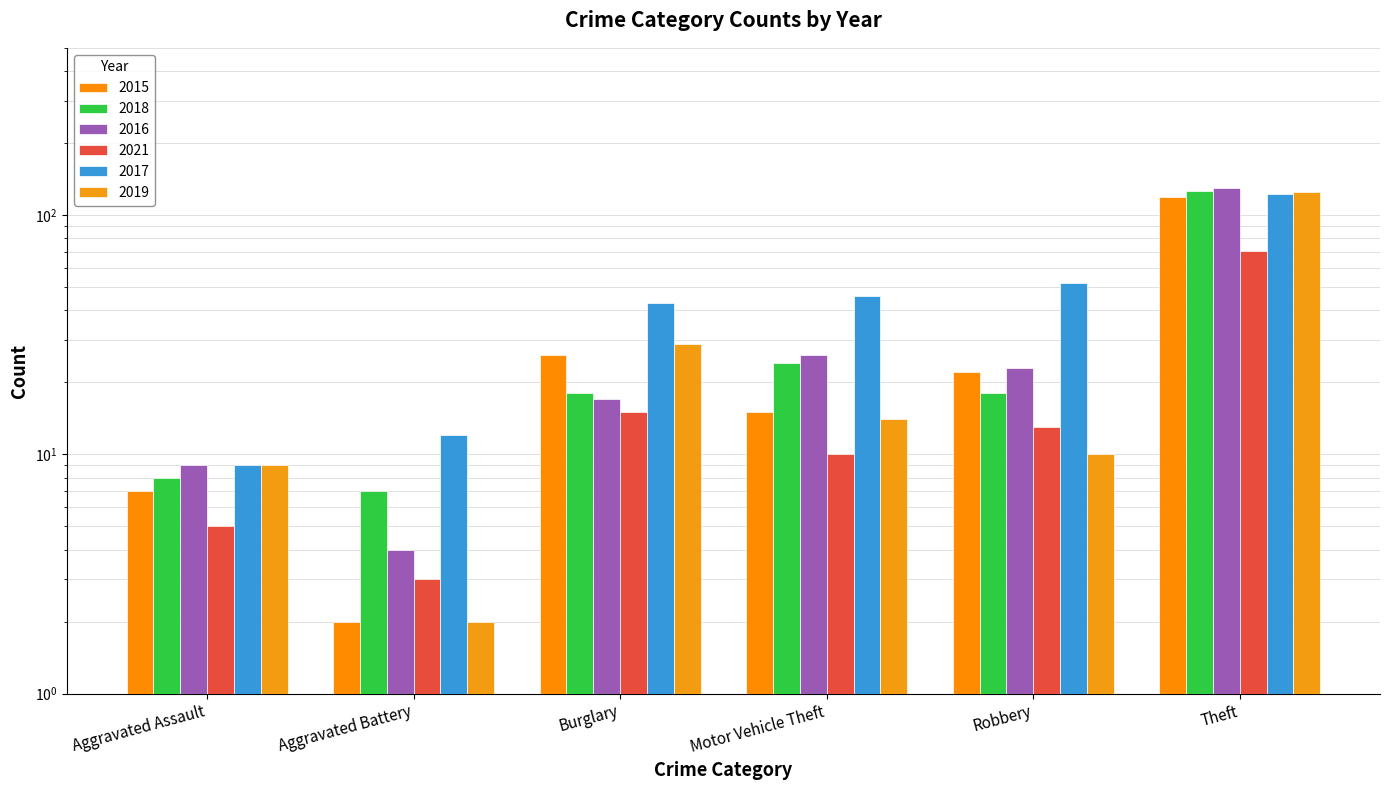

Does the chart contain stacked bars?

No